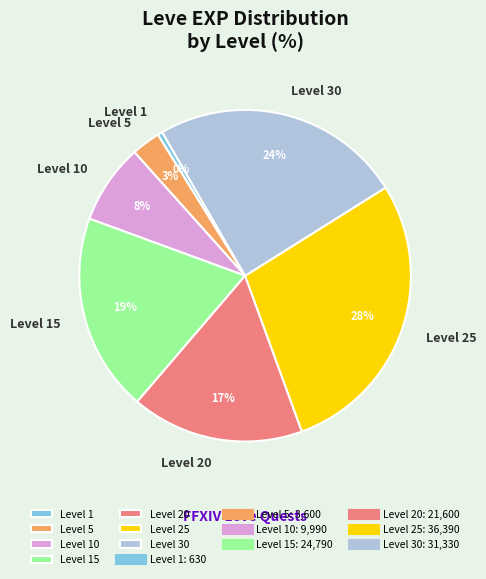

Between Level 1 and Level 5, which is larger?

Level 5